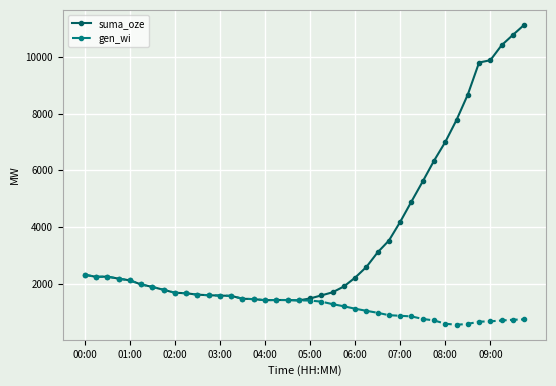

What is the minimum value for gen_wi?

553